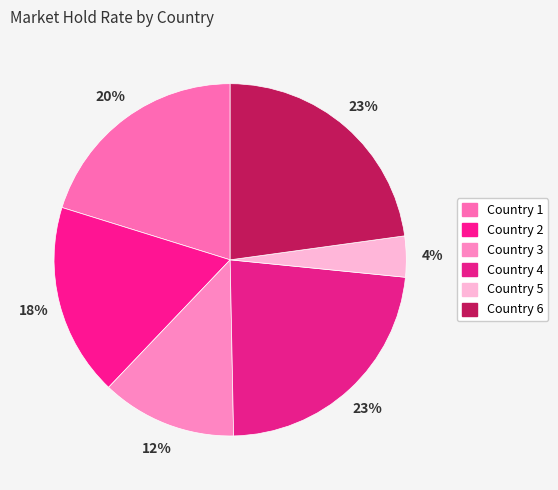

Is it true that Country 6 is 36% of the pie?

False